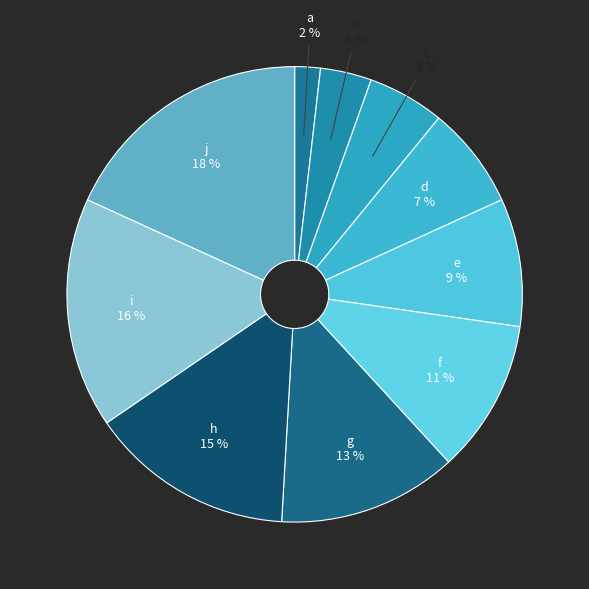

Does h represent more than half of the total?

No